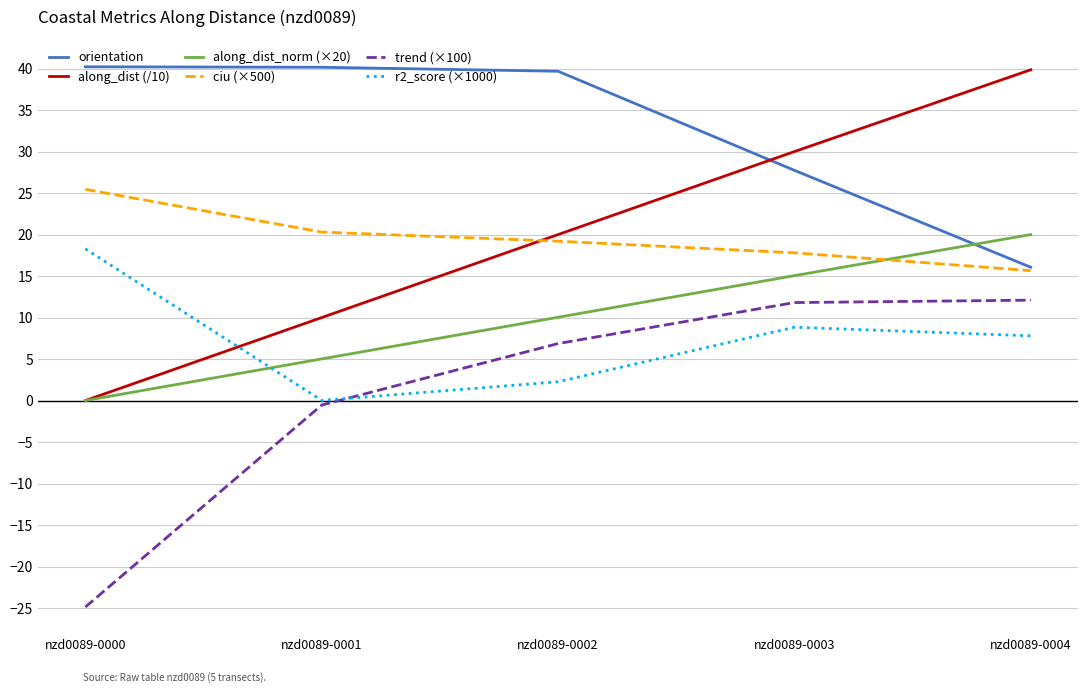

True or false: along_dist (/10) has more than 0 interior local peaks.

False